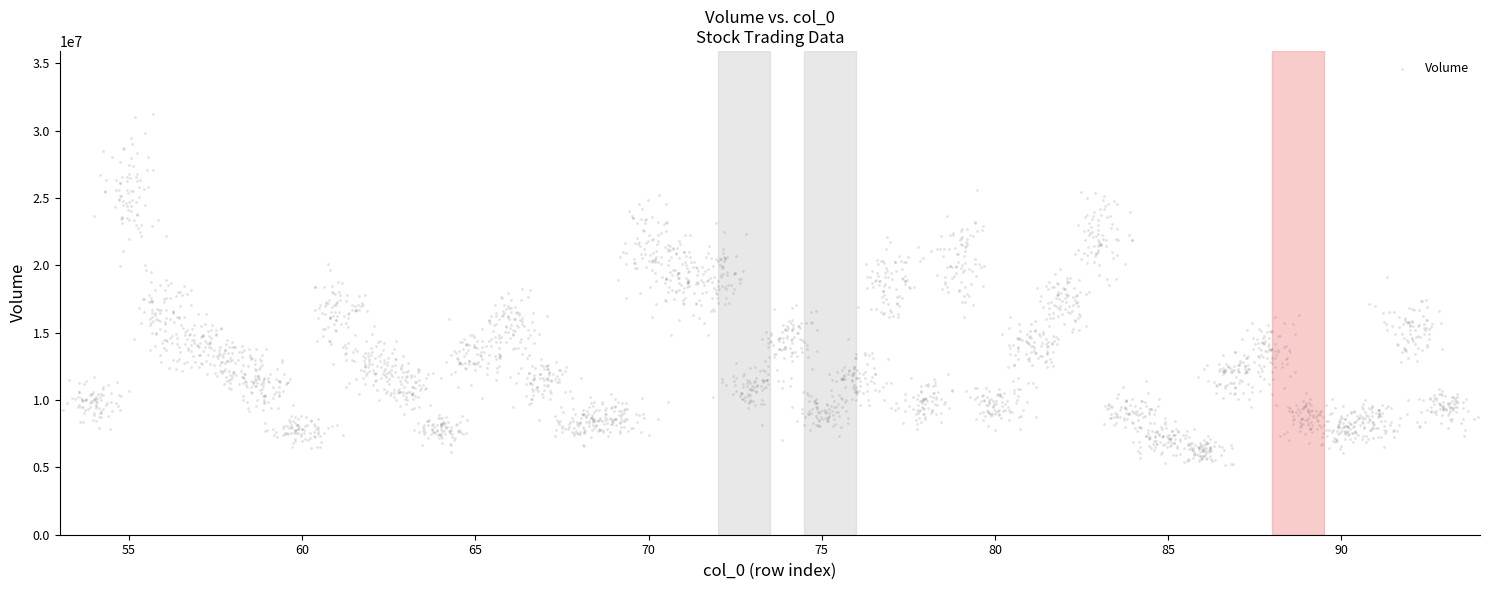

What is the range of X values (max minus min)?

40.8